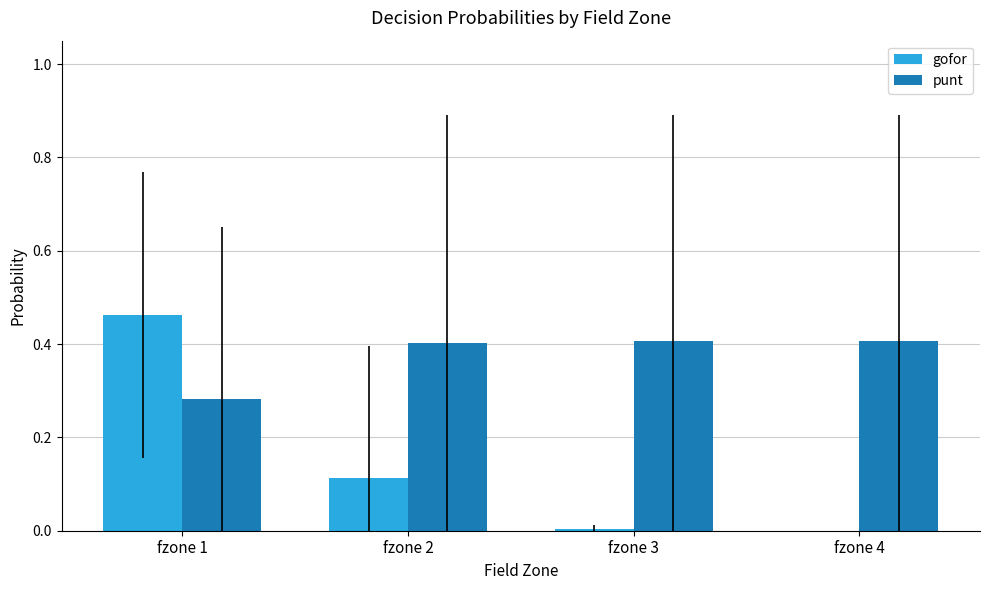

True or false: punt has a value of 0.1 at fzone 2.

False